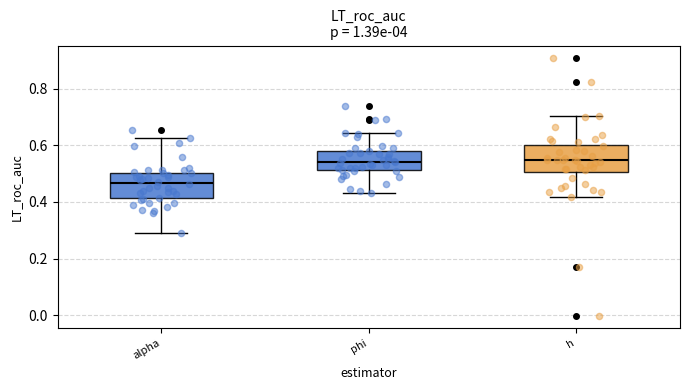

Which box's median line is the lowest?

alpha